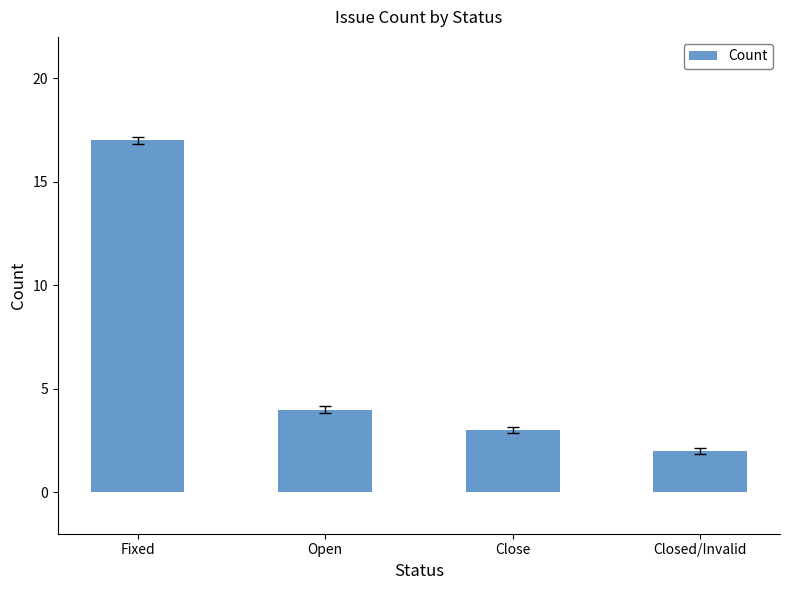

How many values are below 4?

2